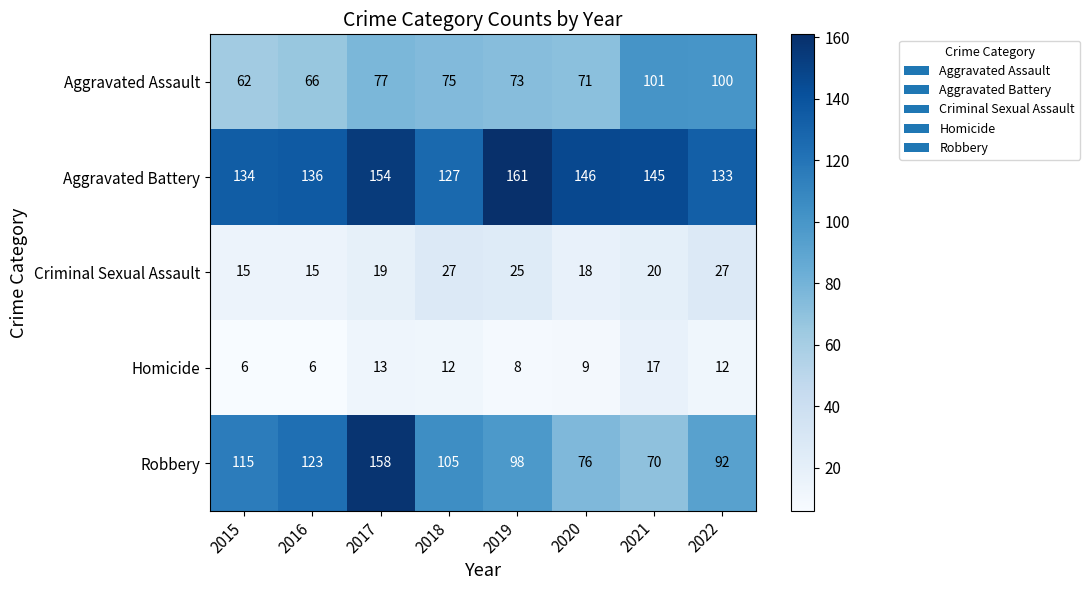

Where is Aggravated Battery nearest to the value 144?

2021